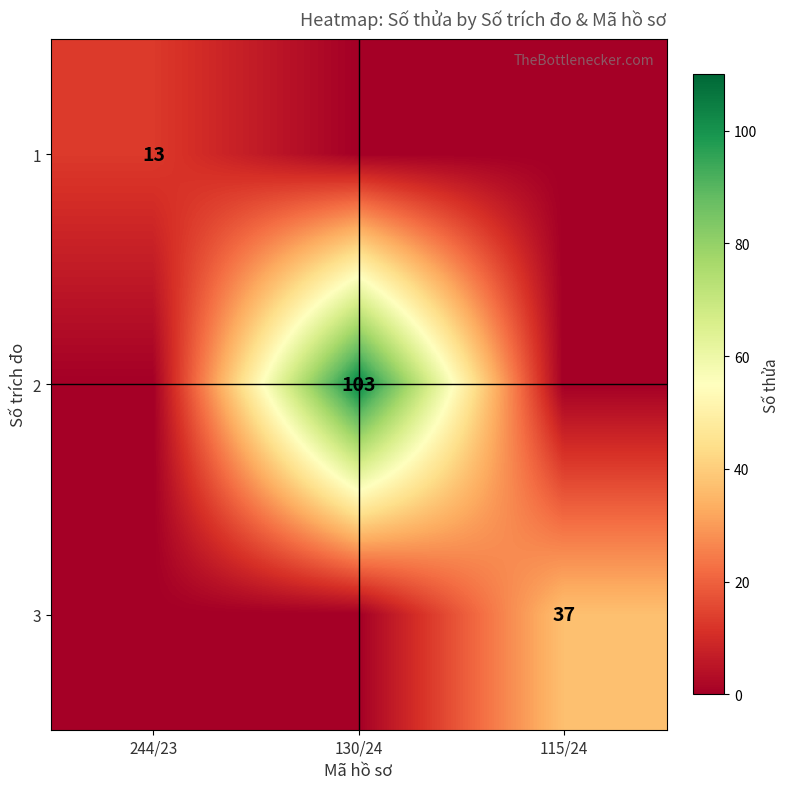

The 1 series shows 13 at 244/23. True or false?

True